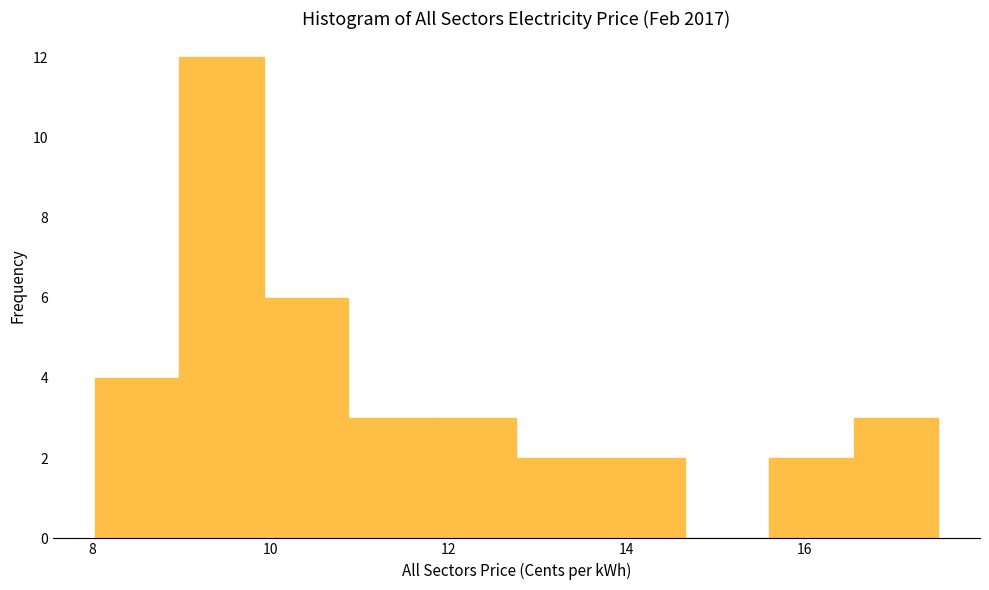

Reading left to right, list every bar in this chart as the range it spans on the x-axis followed by its height. Neither the bar edges nor the heights are printed on the chart, so give them approximately, as read against the axes.

8.0 to 9.0: 4
9.0 to 10.0: 12
10.0 to 10.8: 6
10.8 to 11.8: 3
11.8 to 12.8: 3
12.8 to 13.8: 2
13.8 to 14.6: 2
14.6 to 15.6: 0
15.6 to 16.6: 2
16.6 to 17.6: 3